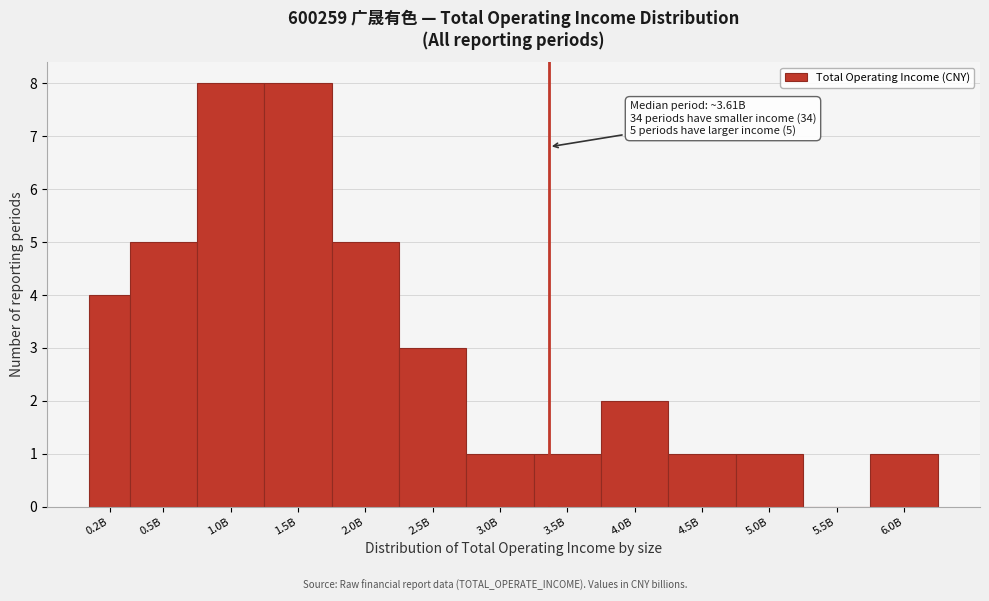

Reading left to right, what are all the values shown in this chart?

0.2B=4	0.5B=5	1.0B=8	1.5B=8	2.0B=5	2.5B=3	3.0B=1	3.5B=1	4.0B=2	4.5B=1	5.0B=1	5.5B=0	6.0B=1